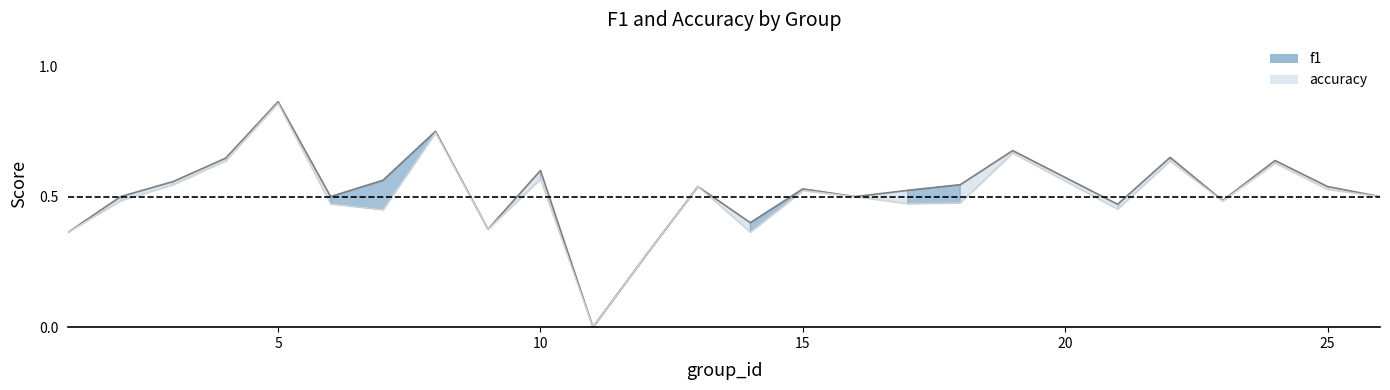

At which category is the sum across all series the highest?

5